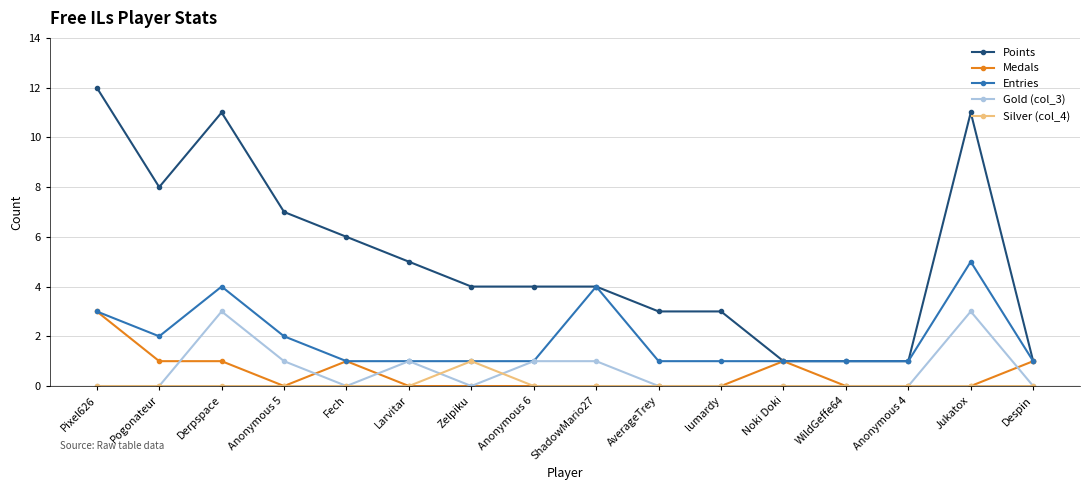

True or false: Gold (col_3) and Points cross at least once.

False